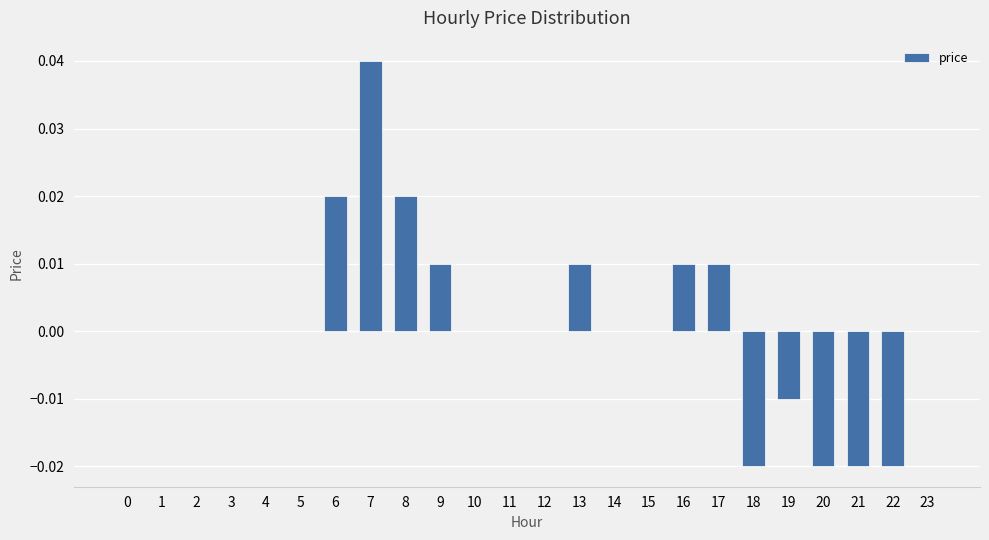

True or false: the data shows -0.0 at 22.

True